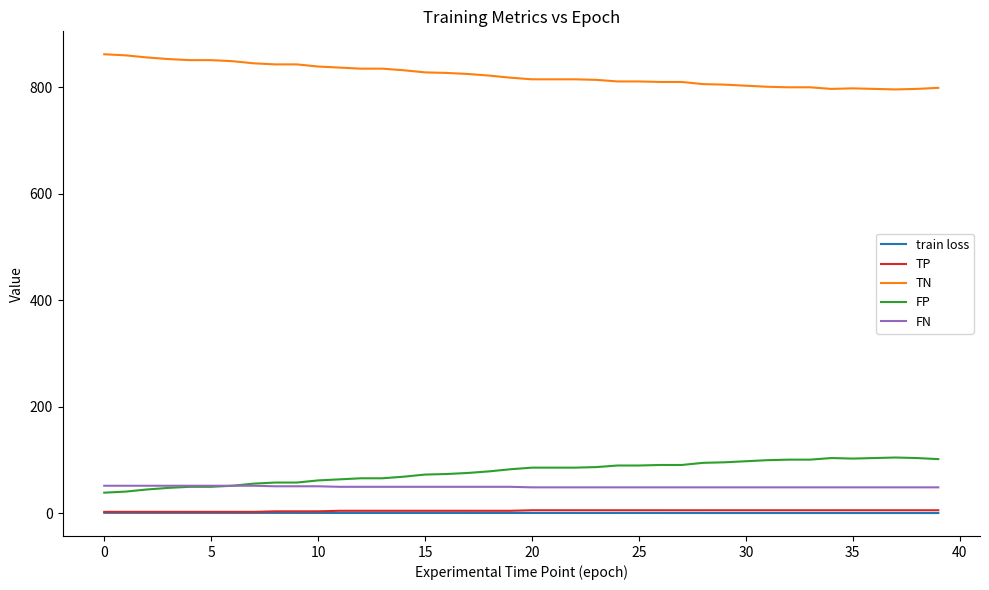

True or false: FP and TP cross at least once.

False